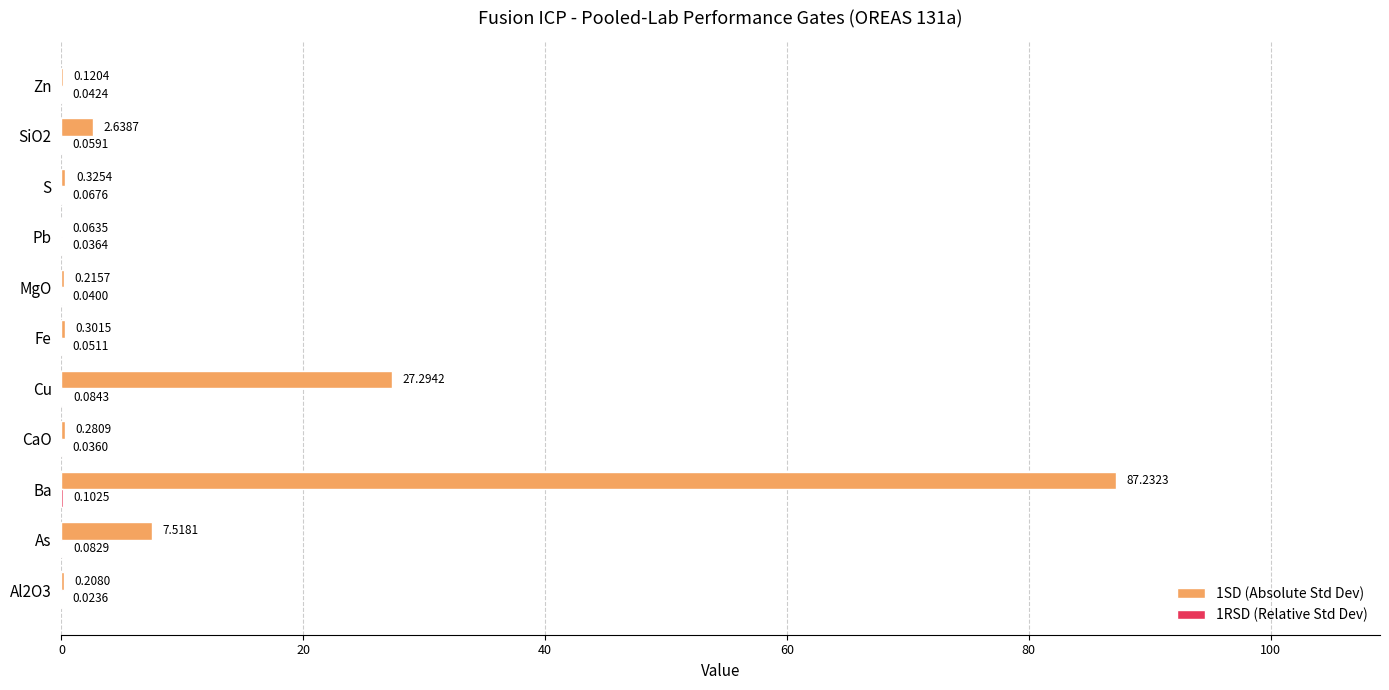

Which series has the largest total across all categories?

1SD (Absolute Std Dev)